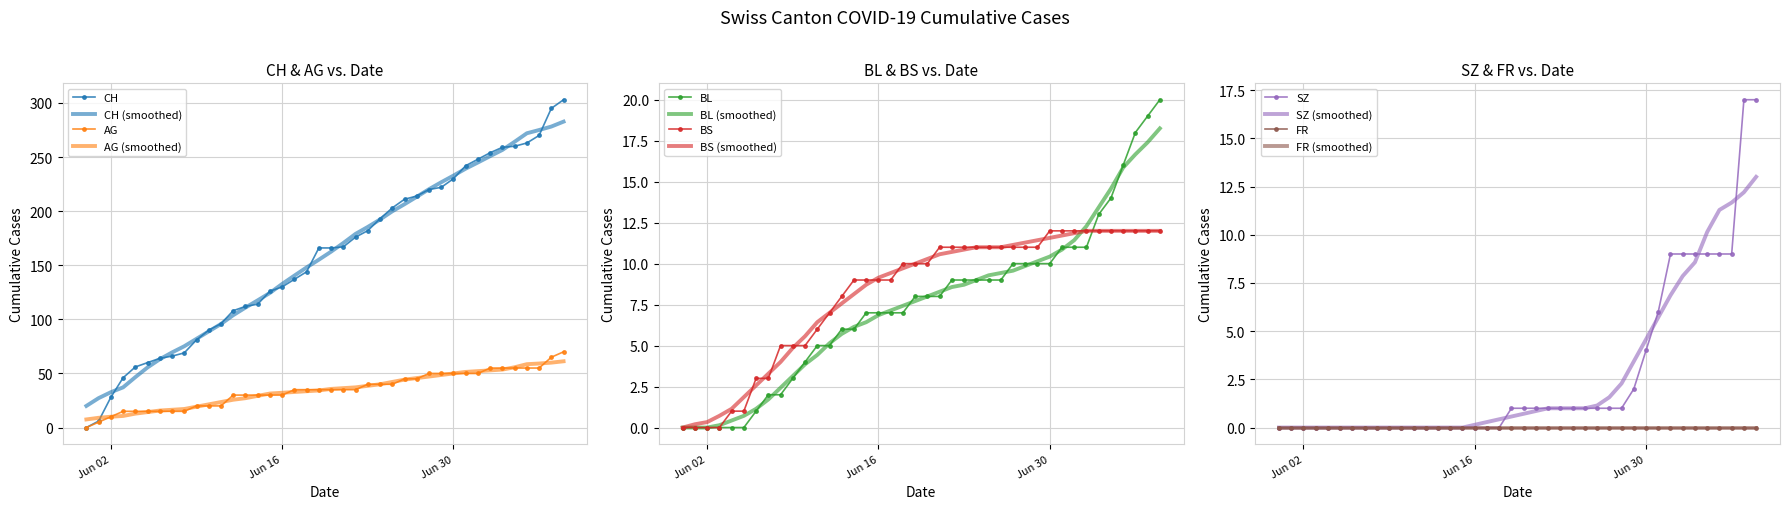

The value of CH (smoothed) at Jun 16 is 132.7. True or false?

True